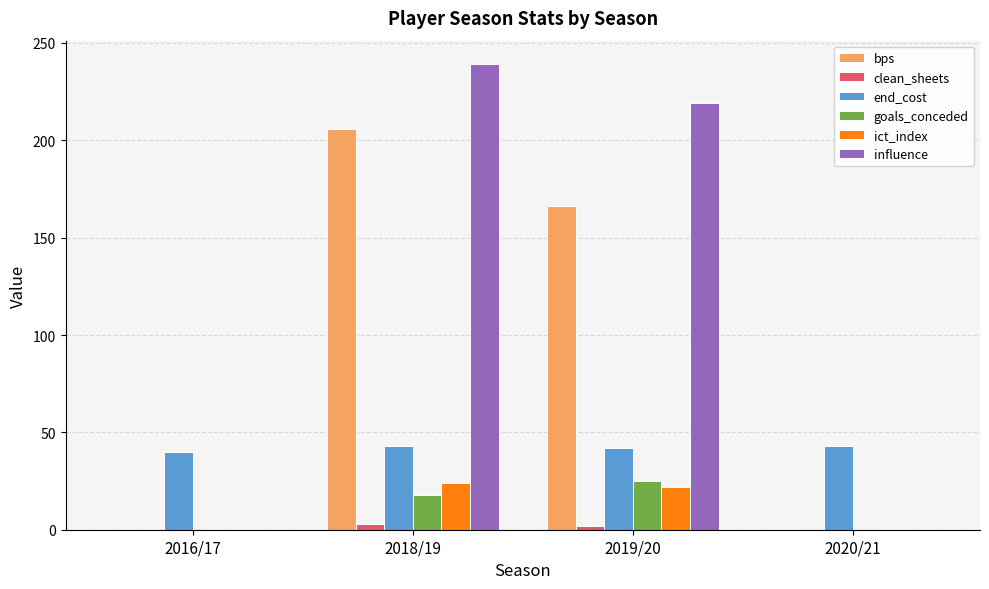

Count the number of data series in this chart.

6